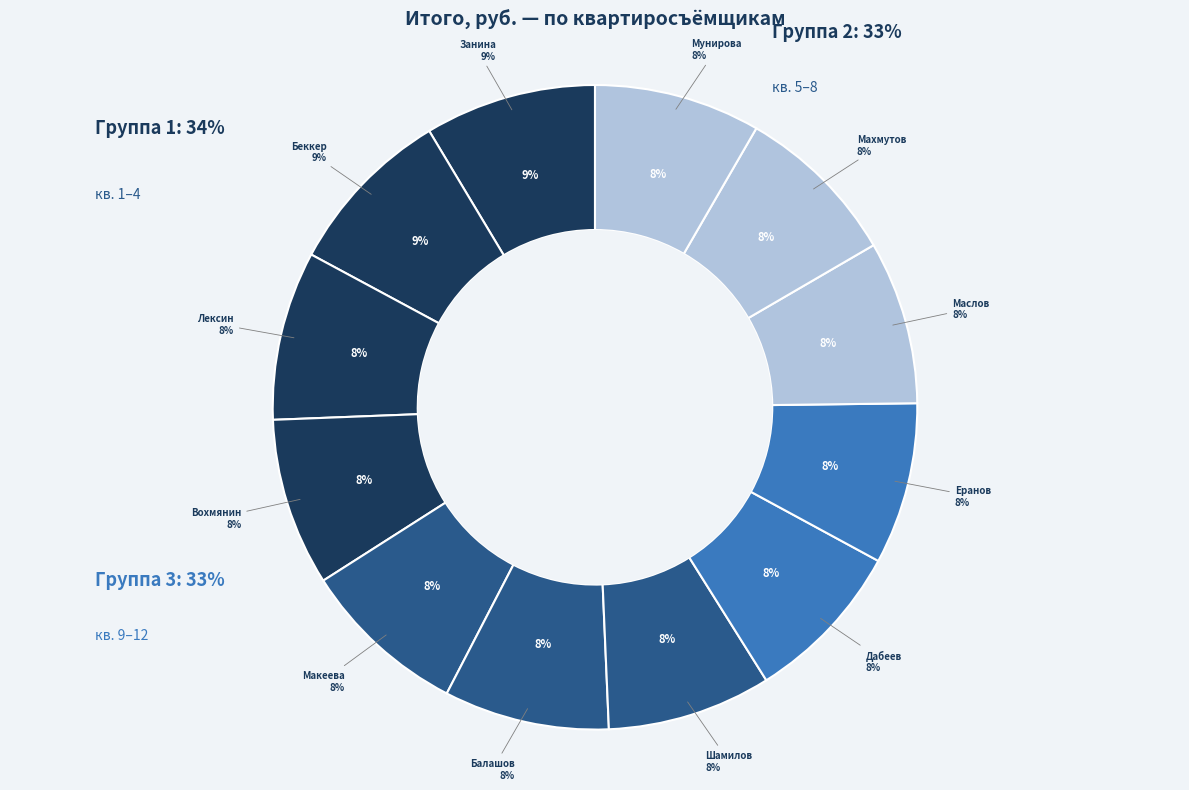

What is the total percentage of Макеева and Мунирова?

16.7%